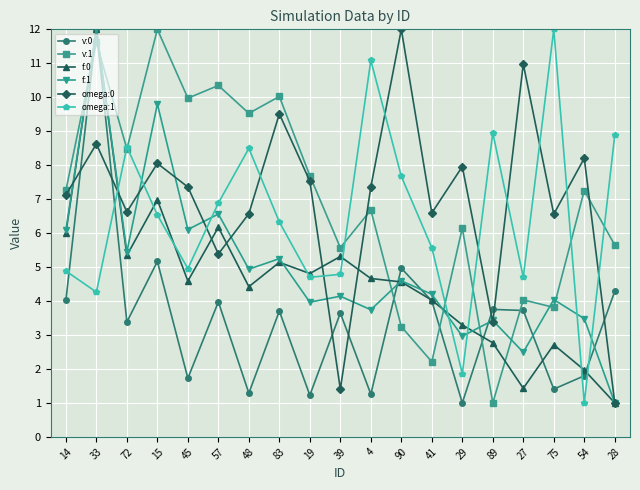

True or false: f:1 has more than 2 interior local peaks.

True